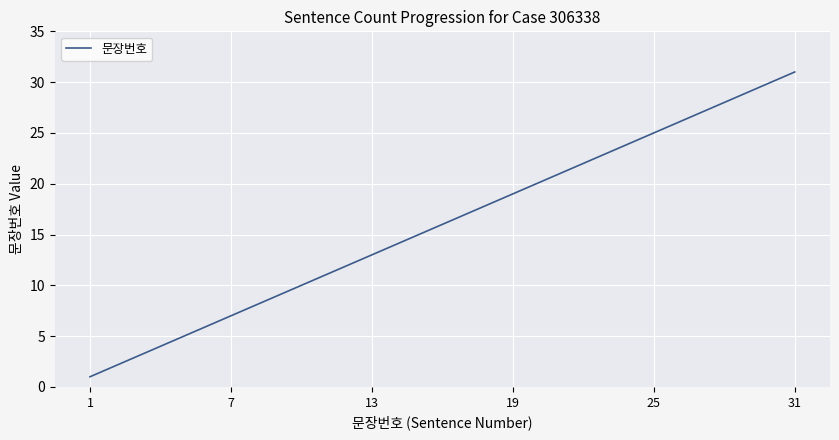

What is the greatest value displayed?

31